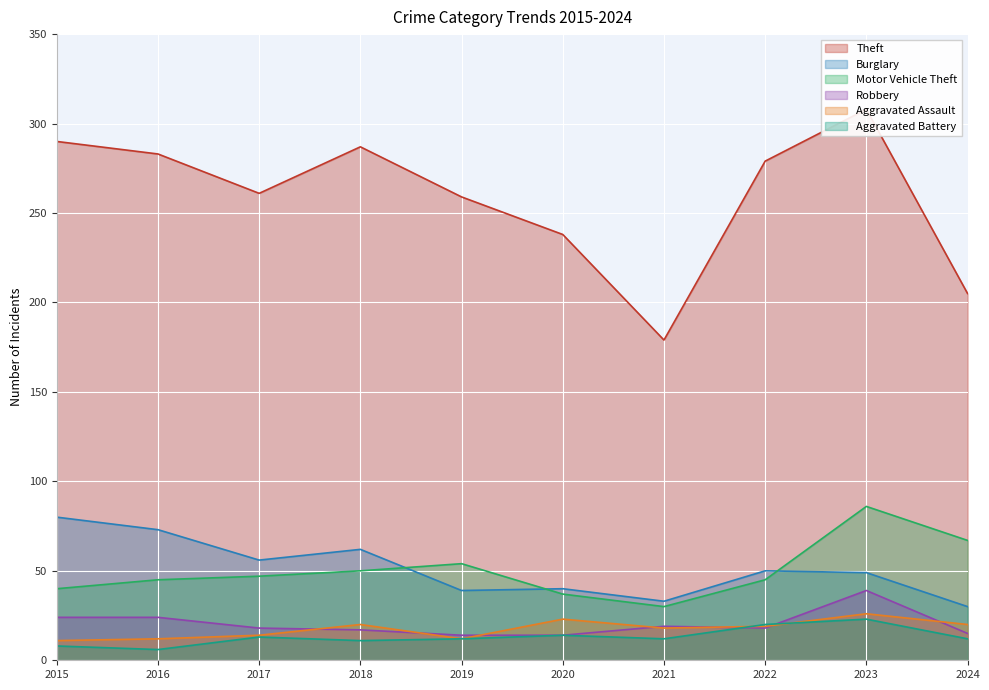

What is the value of the Aggravated Battery point at the 8th from the left?

20